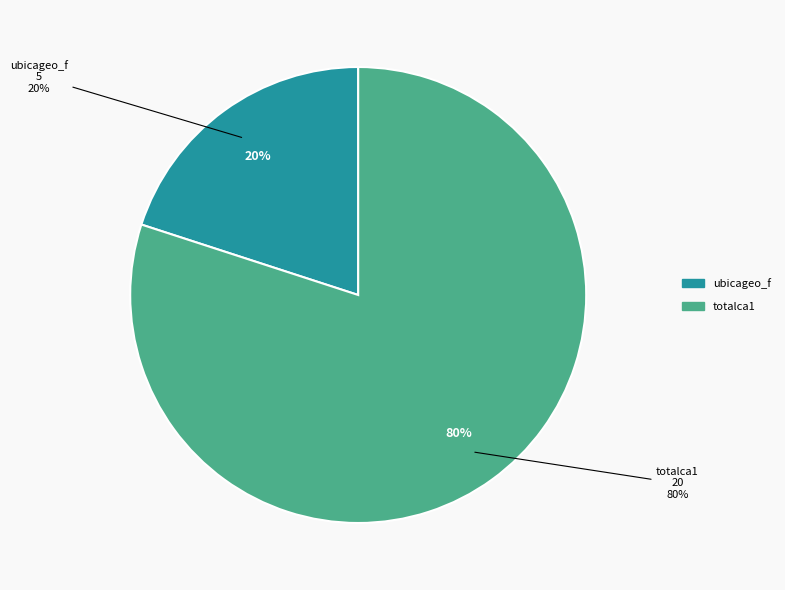

Between ubicageo_f and totalca1, which is larger?

totalca1